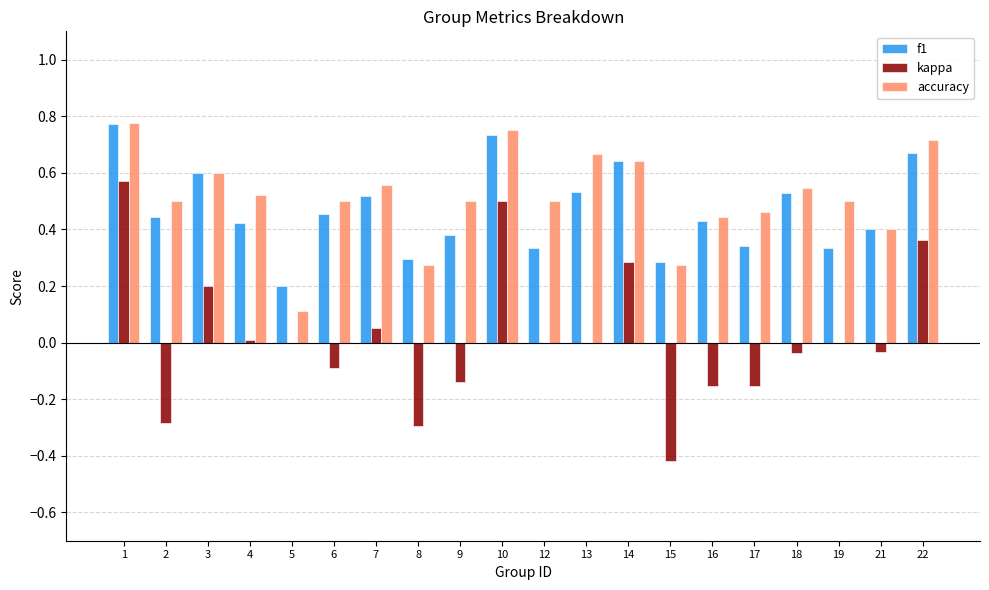

Which series changed the most between 16 and 22?

kappa